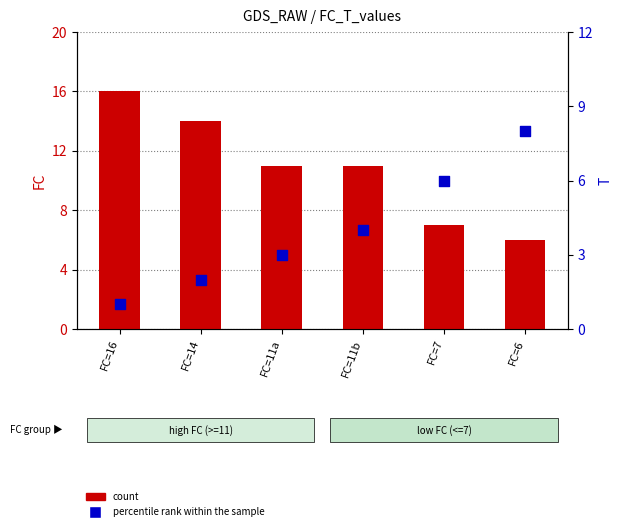

Which series has the largest total across all categories?

count